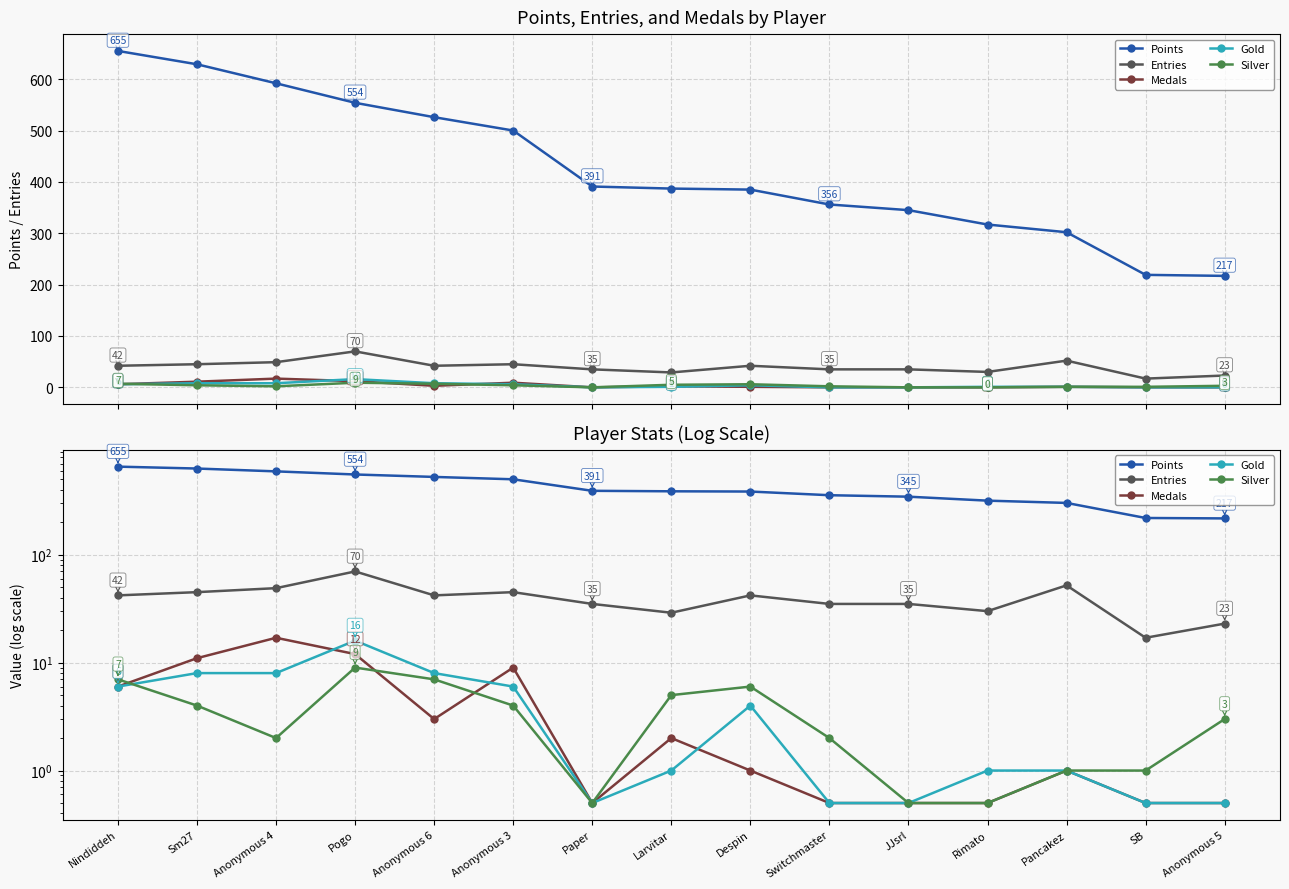

The value of Gold at Switchmaster is 0.8. True or false?

False